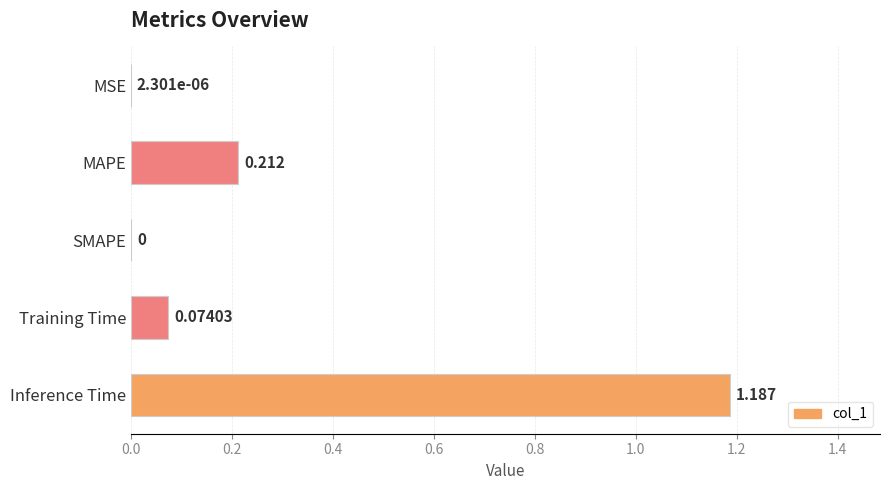

Which category has the highest value across all series?

Inference Time